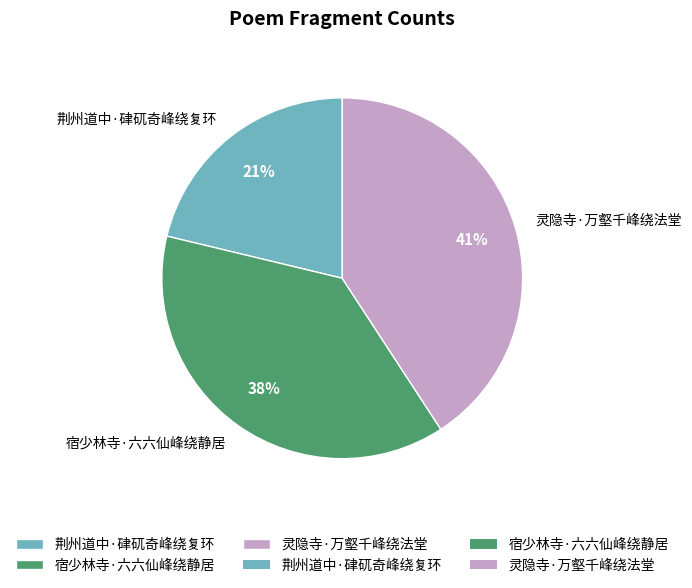

How many slices are in this pie chart?

3